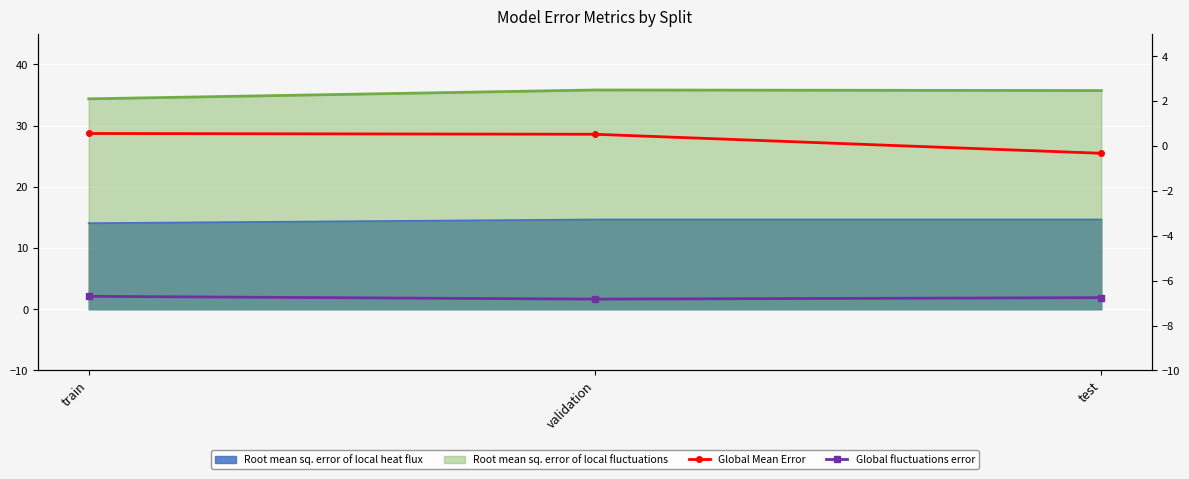

The value of Global Mean Error at train is 0.2. True or false?

False